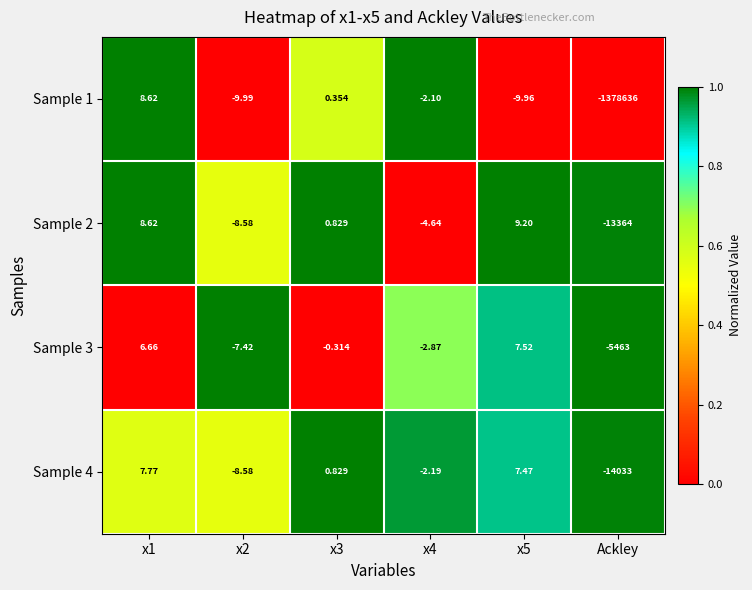

At which category does the chart reach its minimum across all series?

Ackley